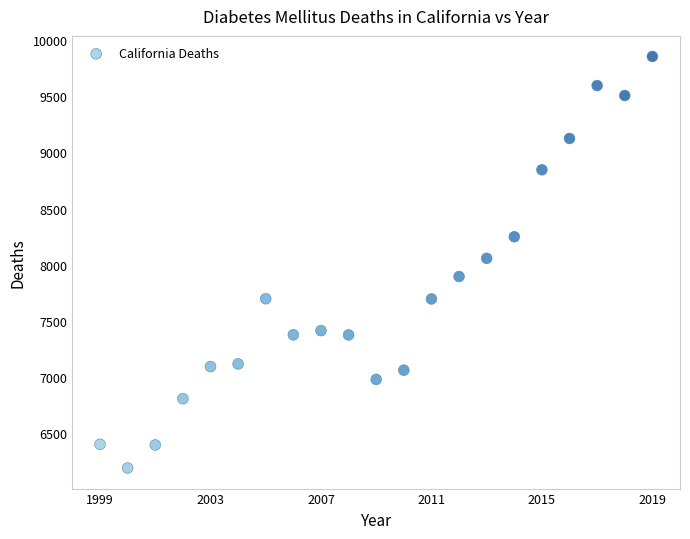

What is the range of X values (max minus min)?

20